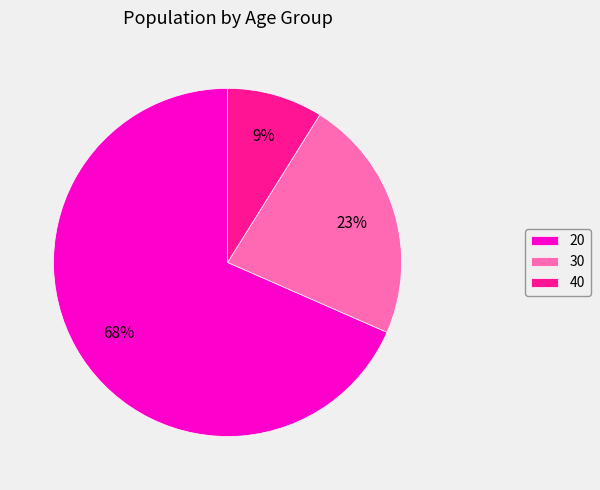

Rank the categories by value from highest to lowest.

20, 30, 40